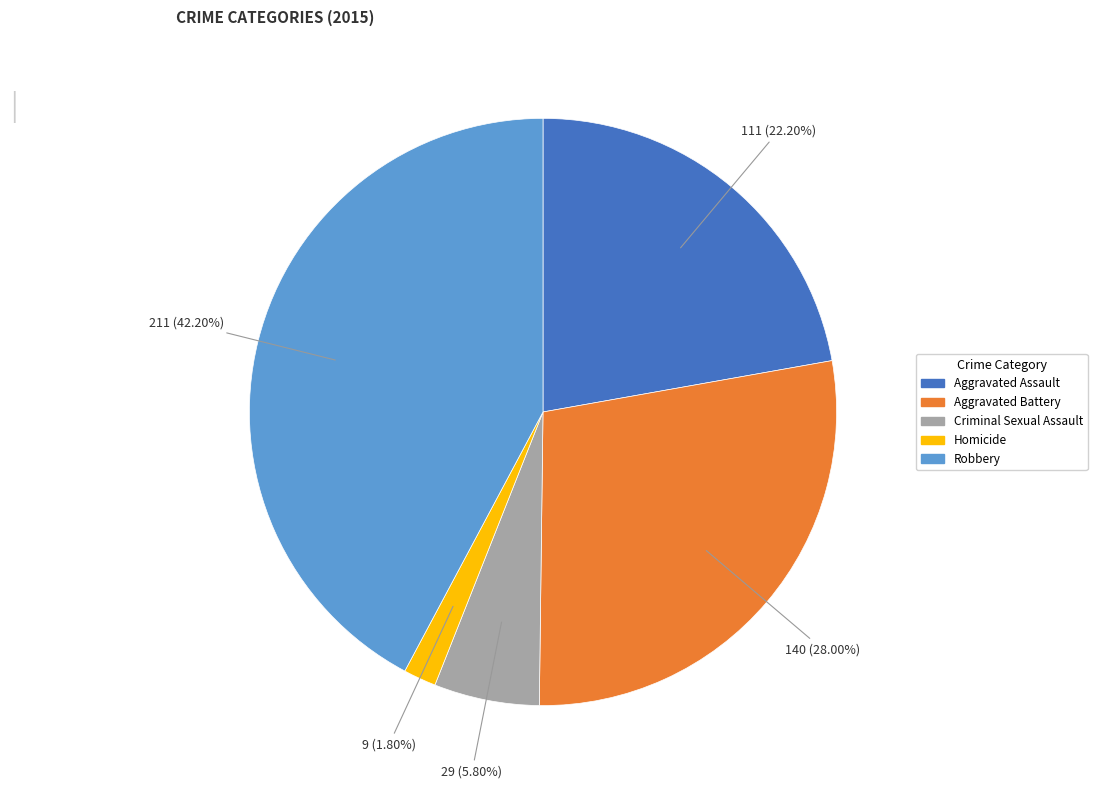

What percentage is the Aggravated Assault slice, to the nearest percent?

22%